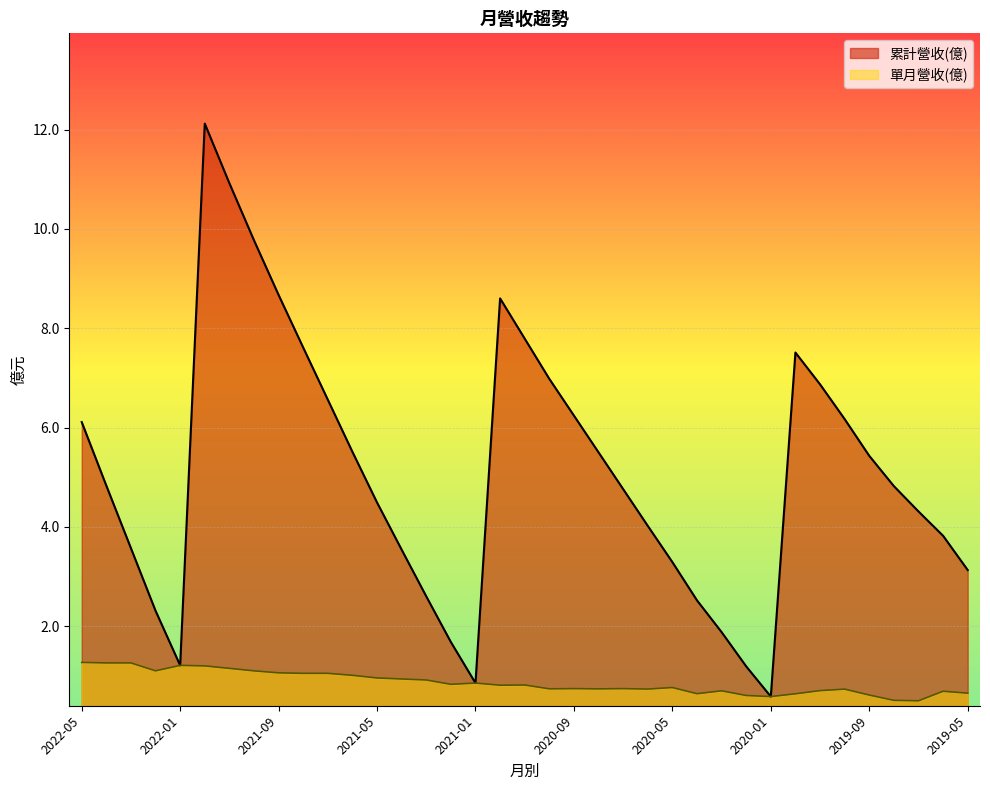

Which series changed the most between 2021-03 and 2019-11?

累計營收(億)